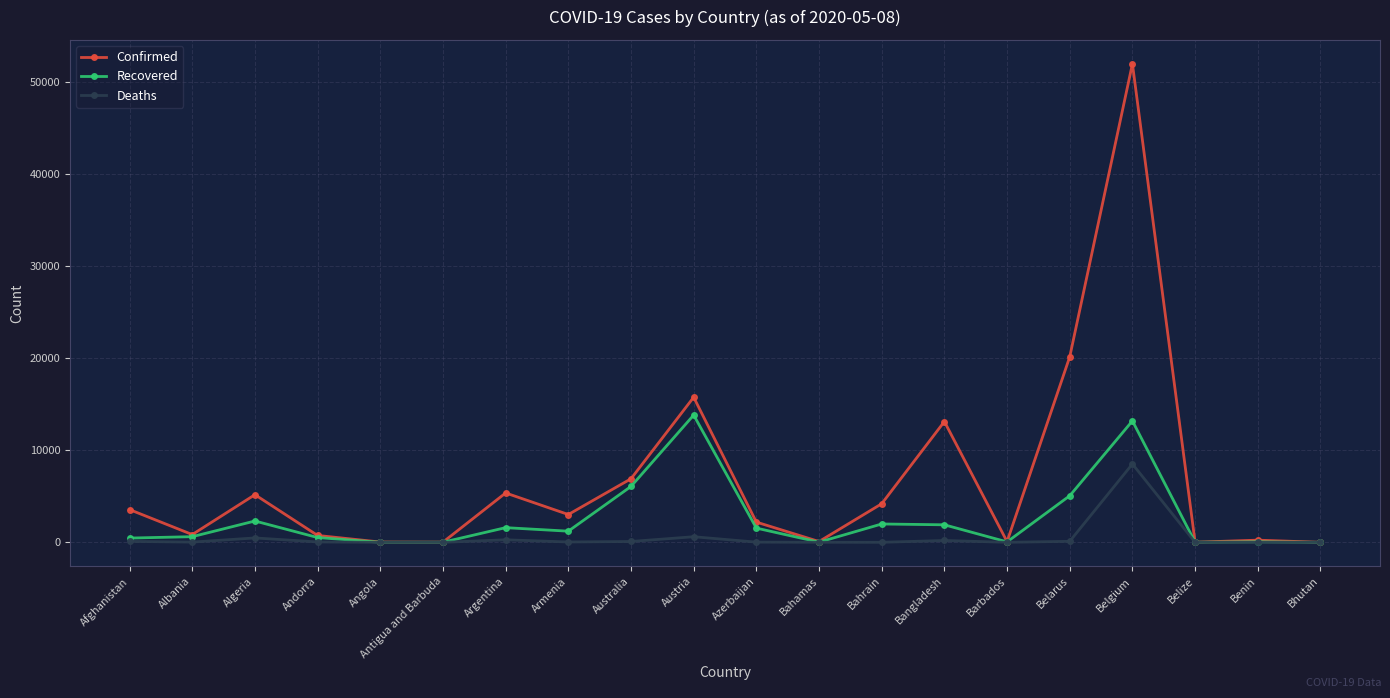

Rank the series by their maximum value, from highest to lowest.

Confirmed, Recovered, Deaths